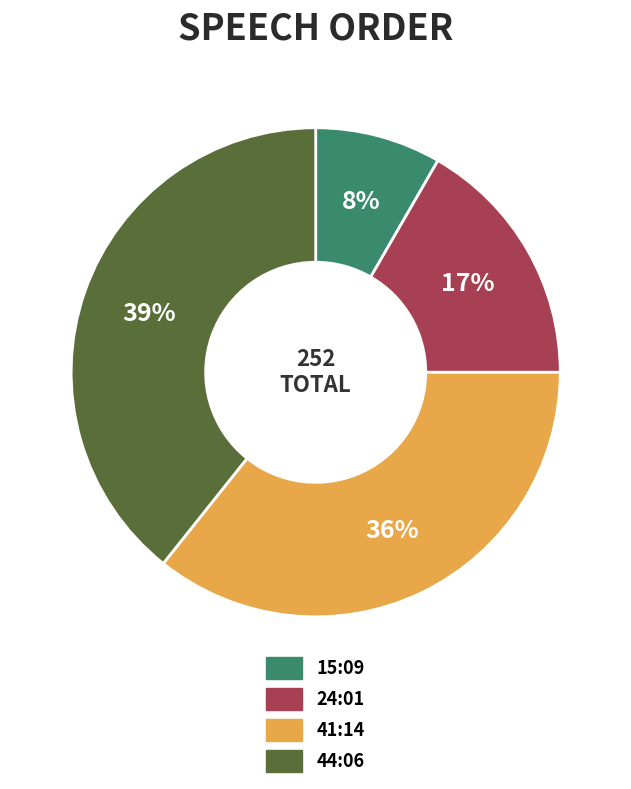

Is there any slice that represents more than half of the pie?

No